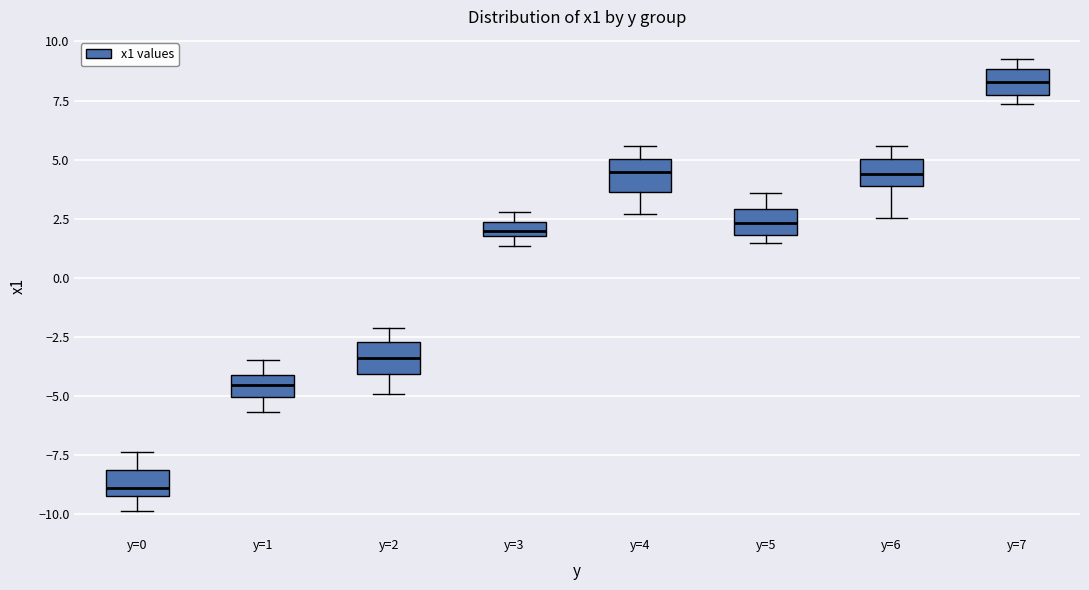

Which box's median line is the lowest?

y=0